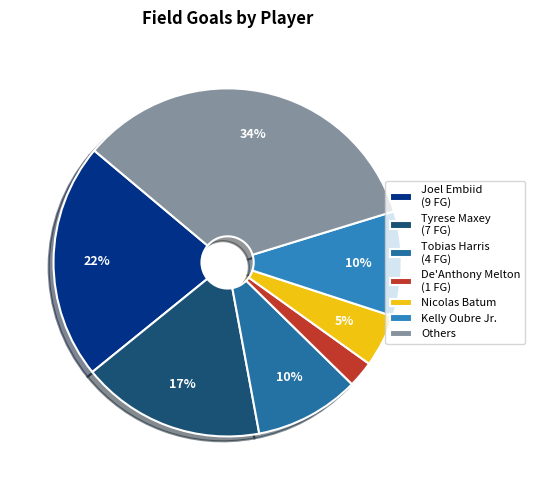

To the nearest percent, what is the difference between the largest and smallest slice percentages?

32%